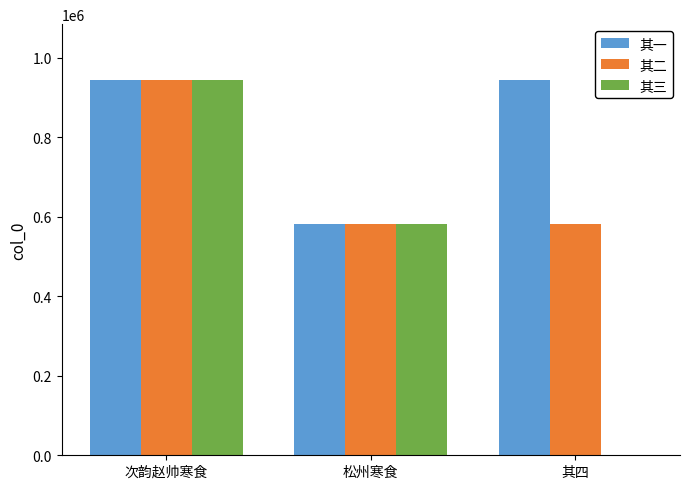

Read the 其一 value at 其四.

942506